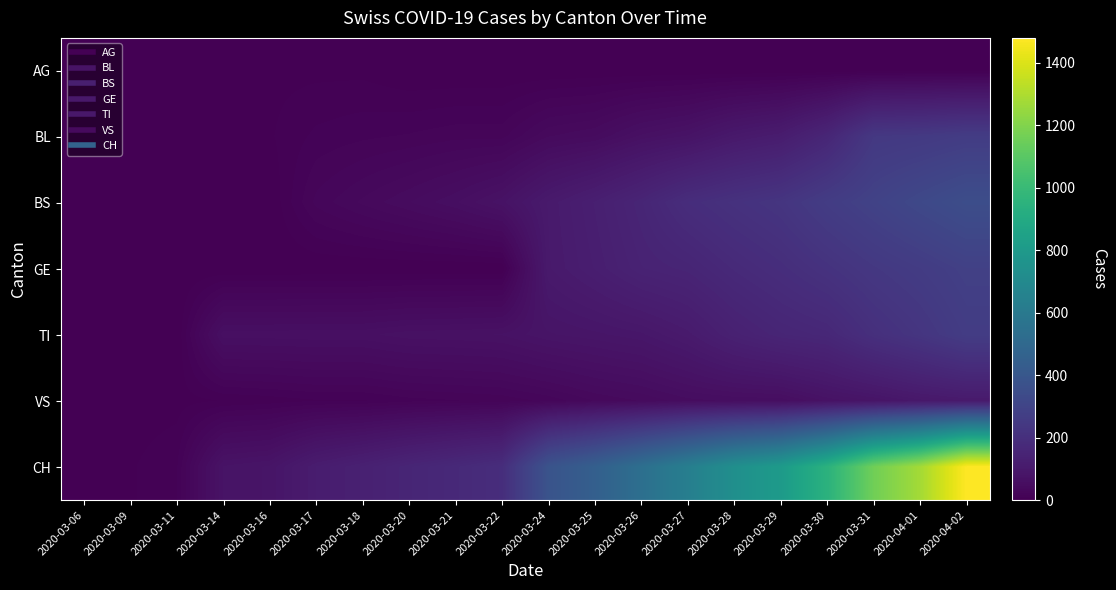

Which category has the lowest value across all series?

2020-03-14